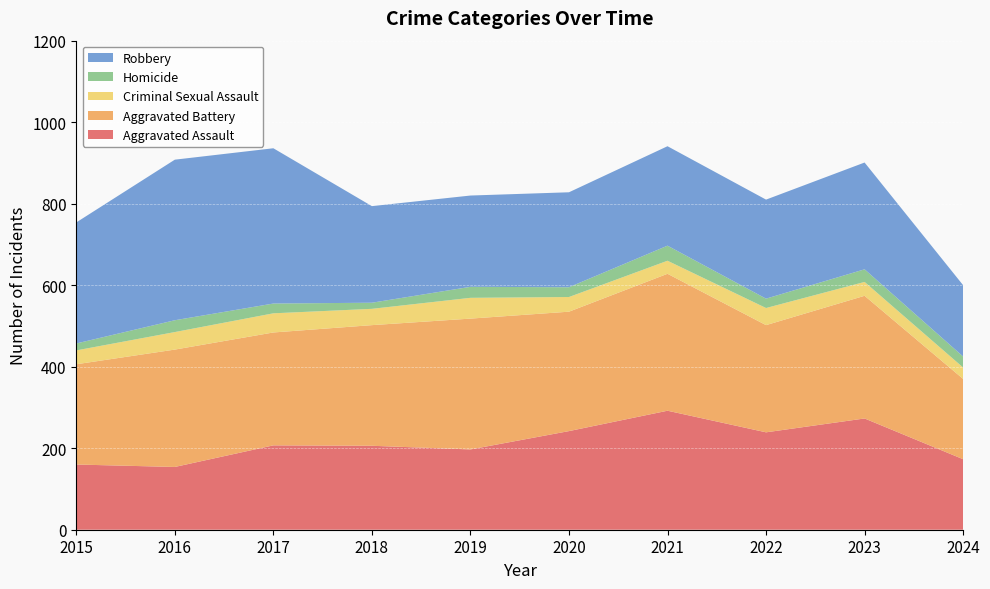

Reading left to right, list all the values displayed in this chart.

Aggravated Assault: 2015=160	2016=154	2017=207	2018=206	2019=197	2020=242	2021=292	2022=239	2023=273	2024=173
Aggravated Battery: 2015=246	2016=288	2017=277	2018=296	2019=321	2020=293	2021=336	2022=263	2023=301	2024=197
Criminal Sexual Assault: 2015=34	2016=43	2017=47	2018=40	2019=51	2020=36	2021=32	2022=42	2023=34	2024=28
Homicide: 2015=17	2016=29	2017=24	2018=15	2019=27	2020=24	2021=37	2022=23	2023=31	2024=27
Robbery: 2015=297	2016=394	2017=381	2018=237	2019=224	2020=233	2021=244	2022=243	2023=262	2024=175